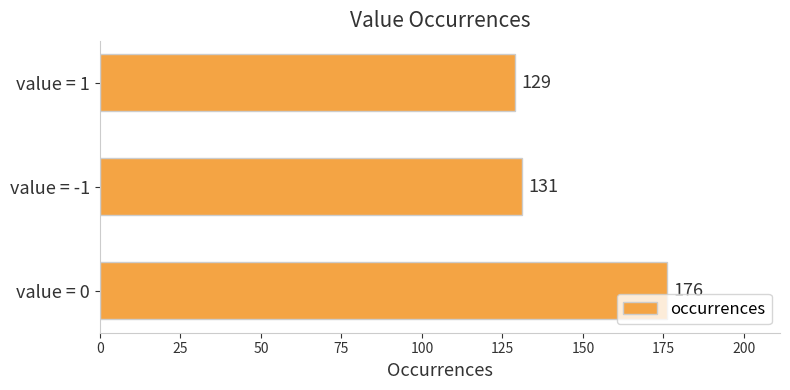

The value at value = 1 is 183. True or false?

False